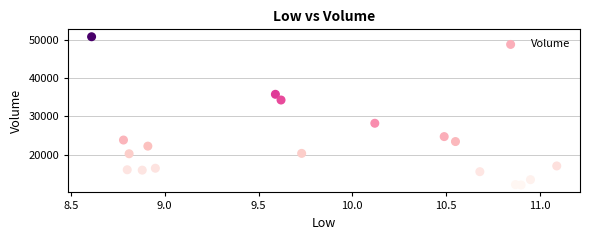

What is the range of Y values (max minus min)?

38900